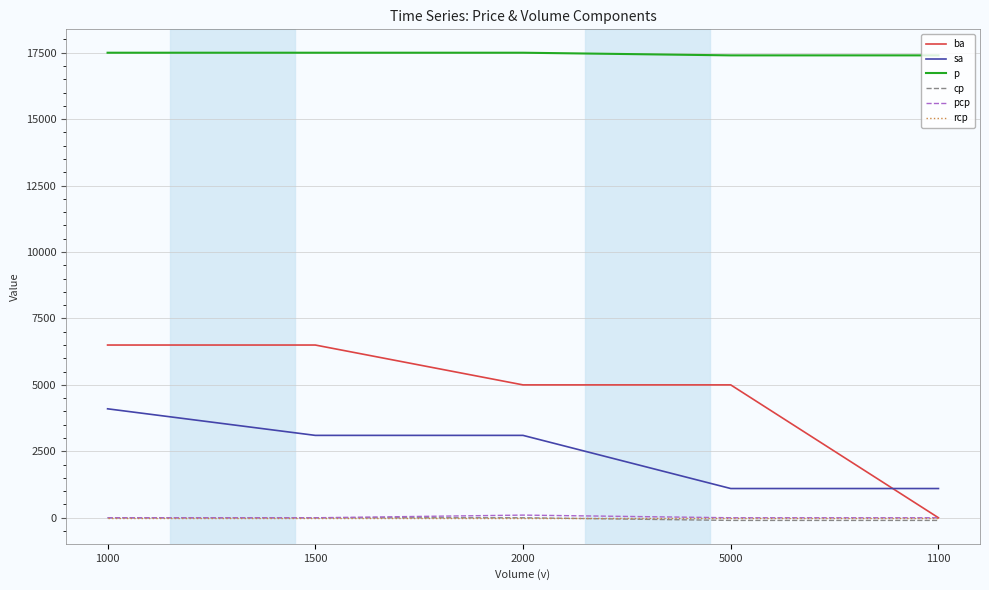

What is the maximum value for ba?

6500